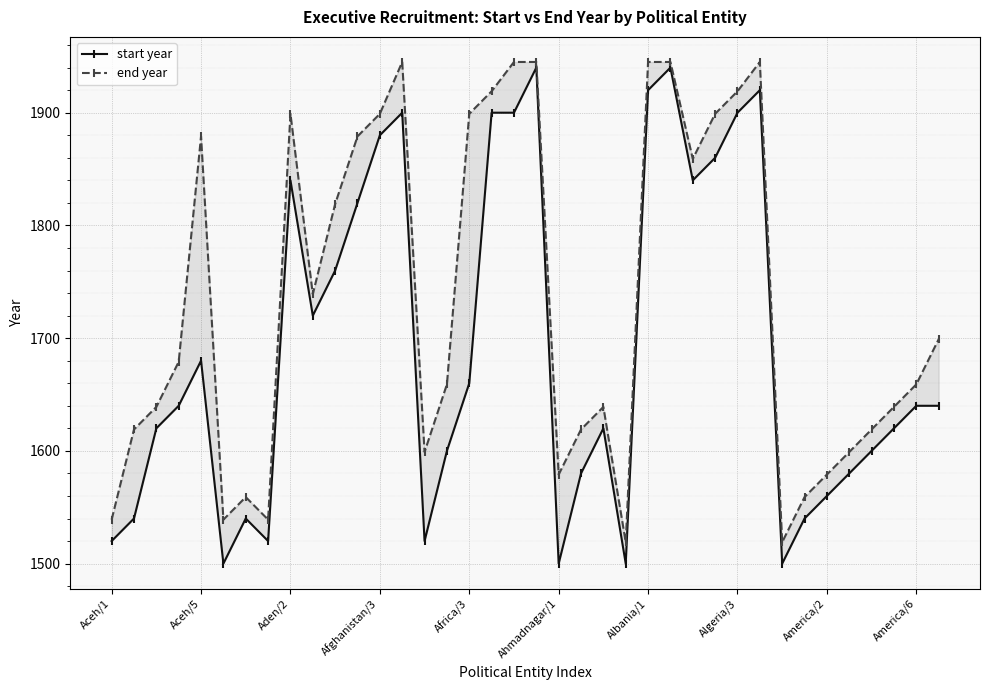

List the series in order of their overall mean, highest first.

end year, start year